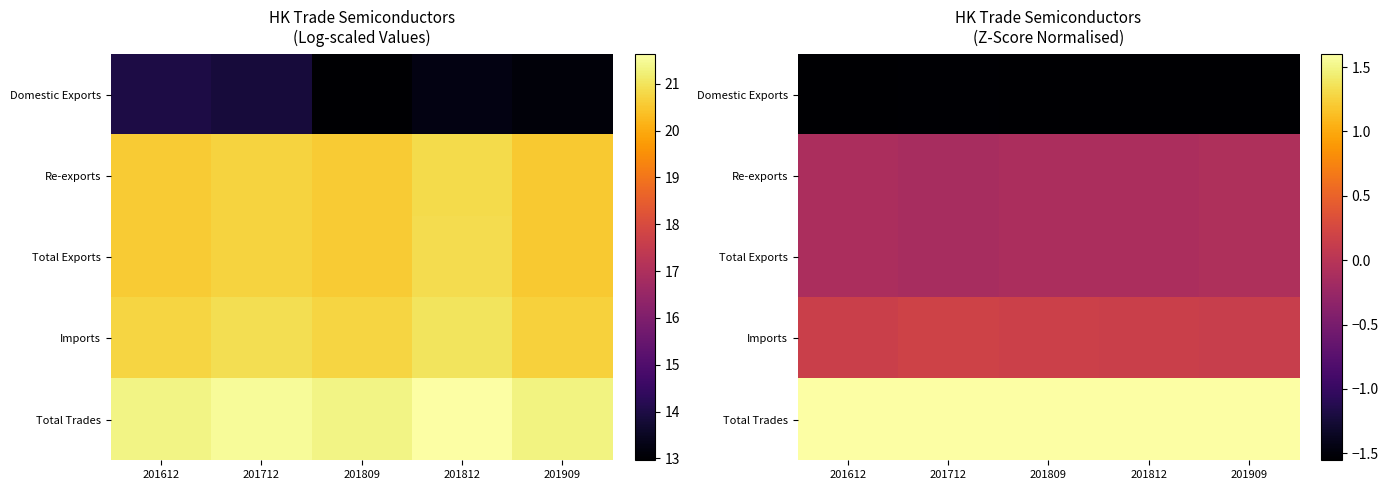

The Domestic Exports series shows -1.0 at 201809. True or false?

False